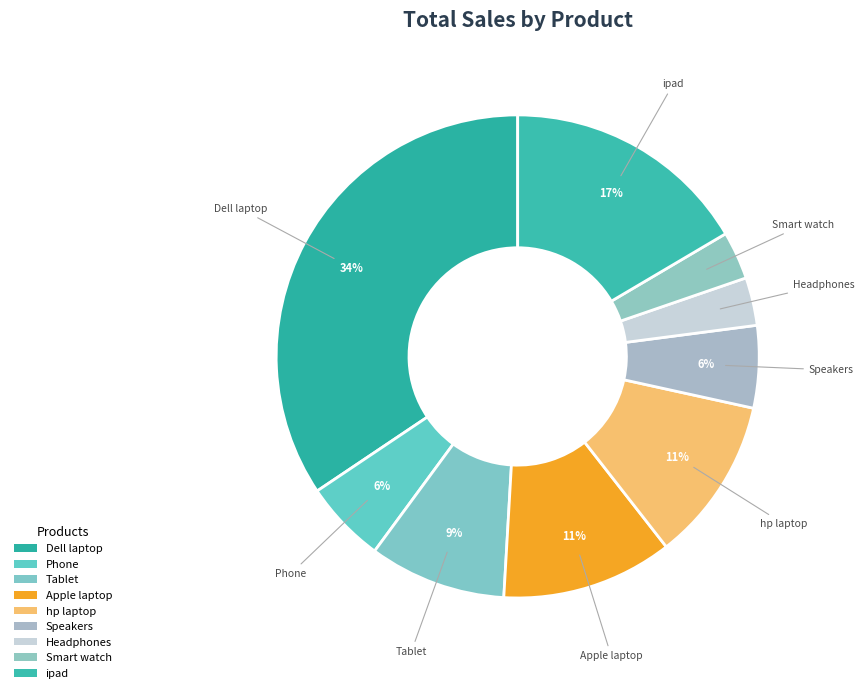

How many segments does this pie chart have?

9